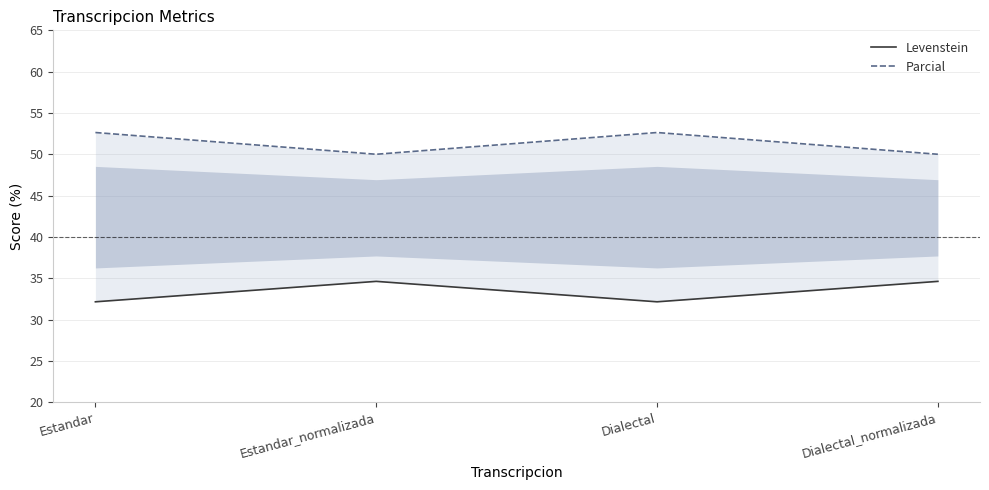

In Parcial, how many points are lower than both neighbors (excluding endpoints)?

1